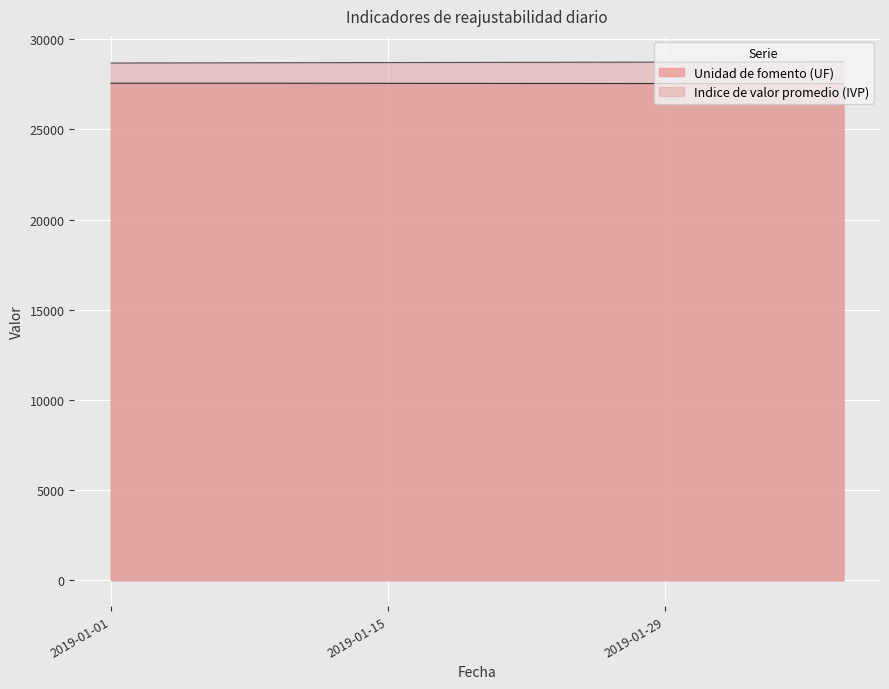

What is the spread (max minus min) of values at 2019-01-29?

1189.7